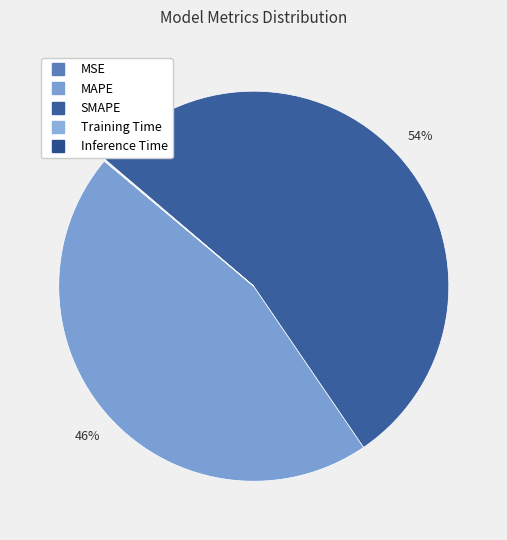

To the nearest percent, what is the difference between the largest and smallest slice percentages?

54%